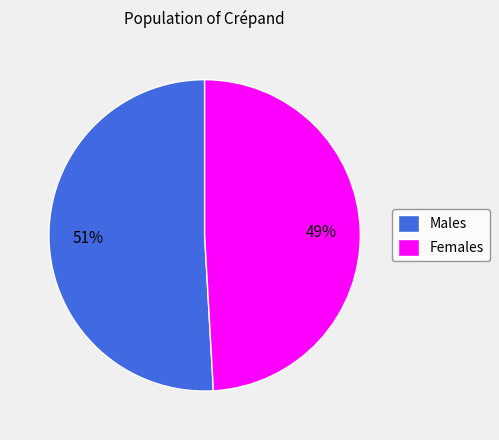

Between Females and Males, which is larger?

Males